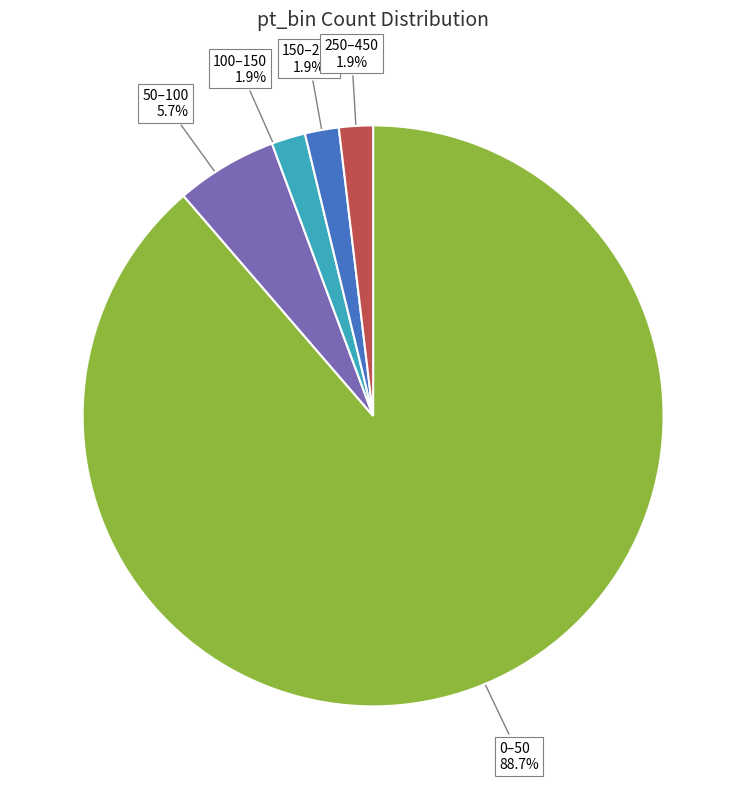

Which category has the biggest portion of the pie?

0–50